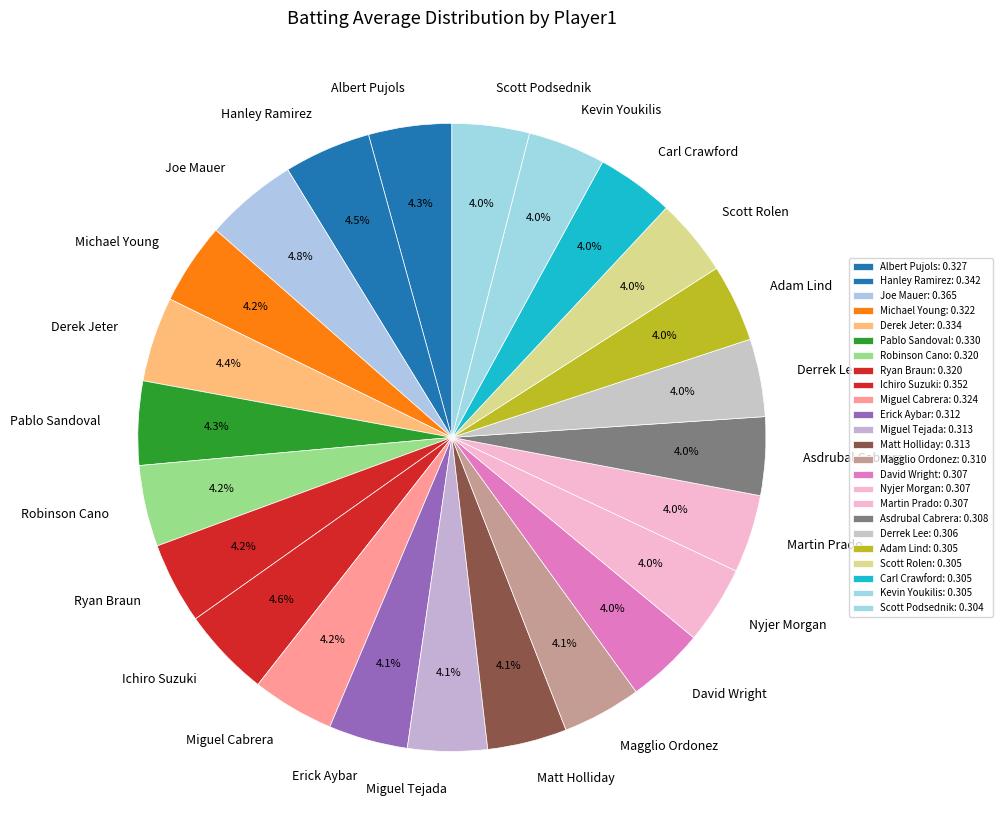

Do Scott Podsednik and Carl Crawford together represent more than half of the pie?

No